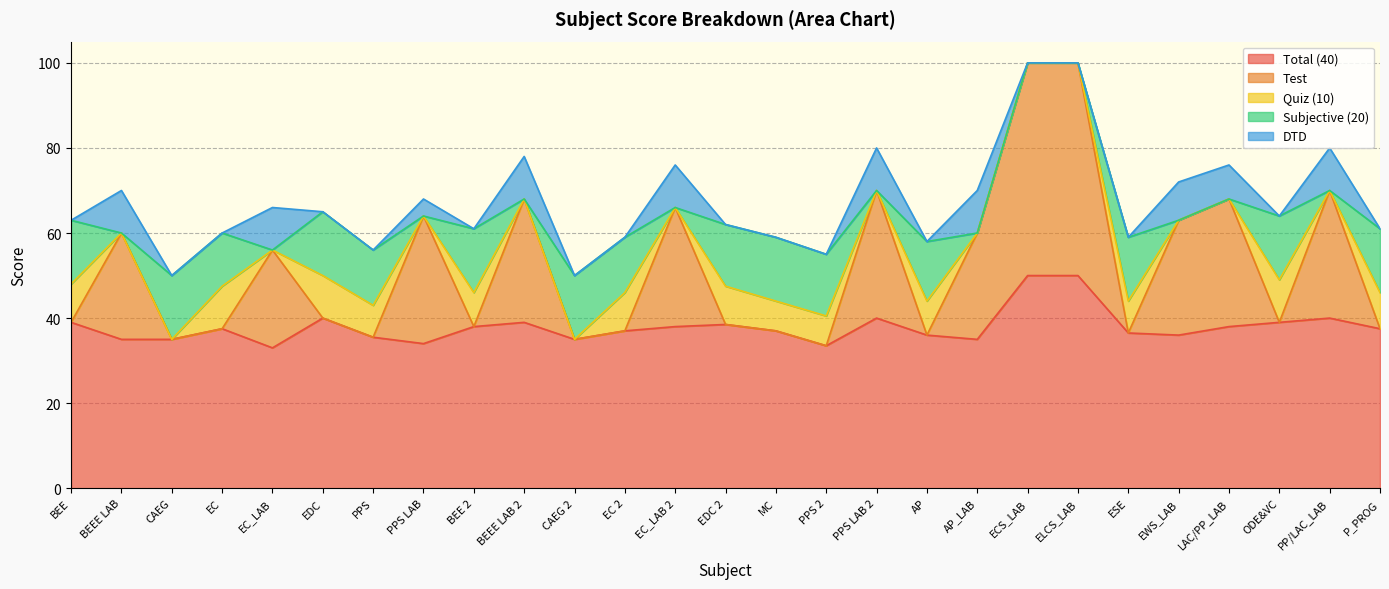

Is the value of Subjective (20) at BEE 2 greater than the value of DTD at EC_LAB 2?

Yes